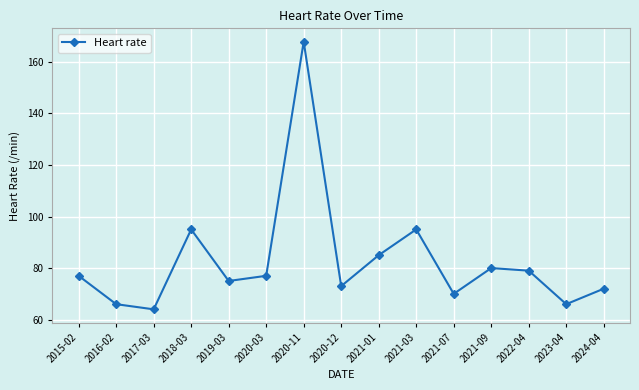

Where is the first local maximum?

2018-03